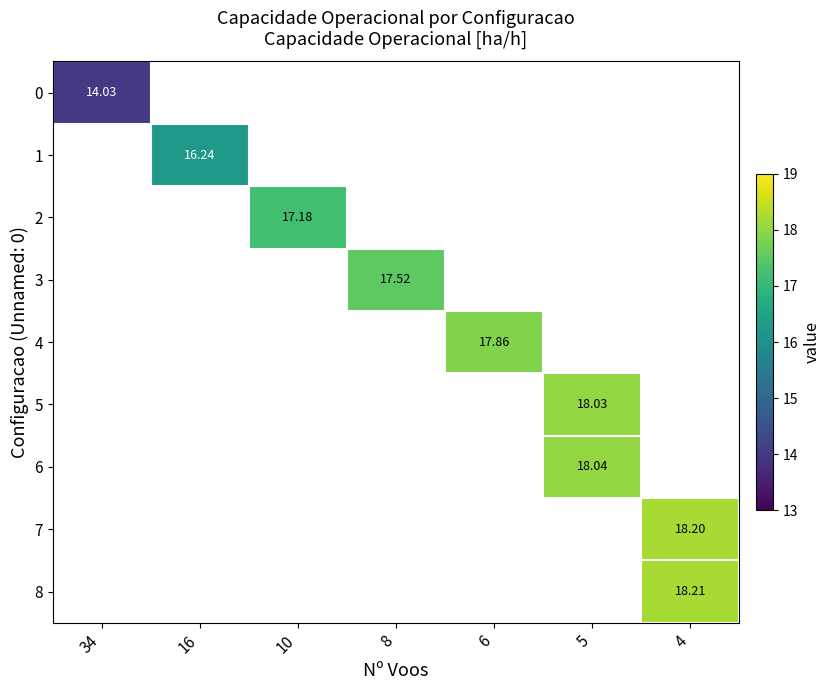

Where does the 3 series first go above 17?

8